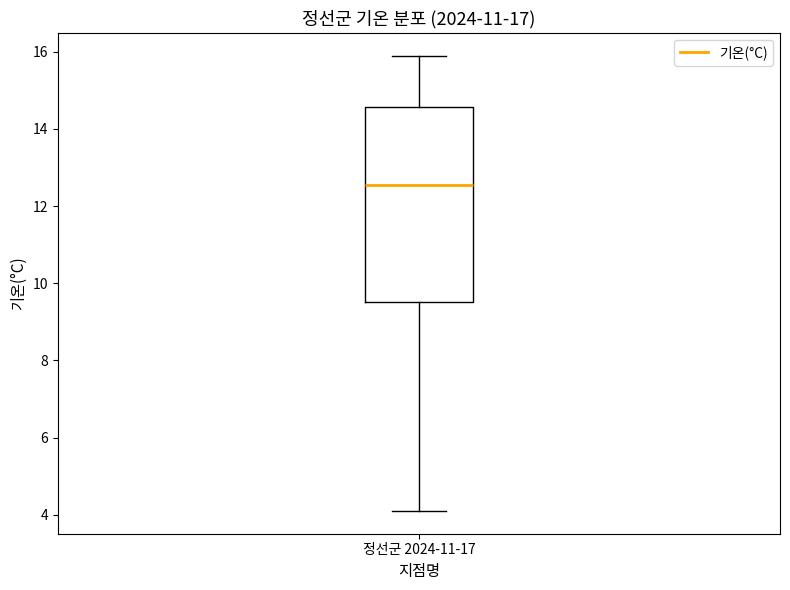

Where does the median line of the box for 정선군 2024-11-17 sit on the y-axis? The values are not printed on the chart, so give them approximately, as read against the axis.

12.6